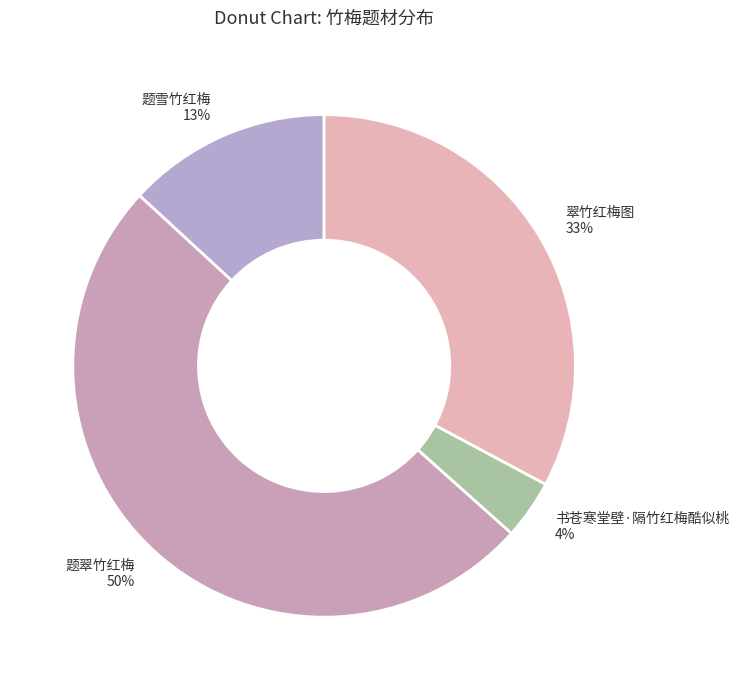

Does 翠竹红梅图 account for over 50% of the chart?

No